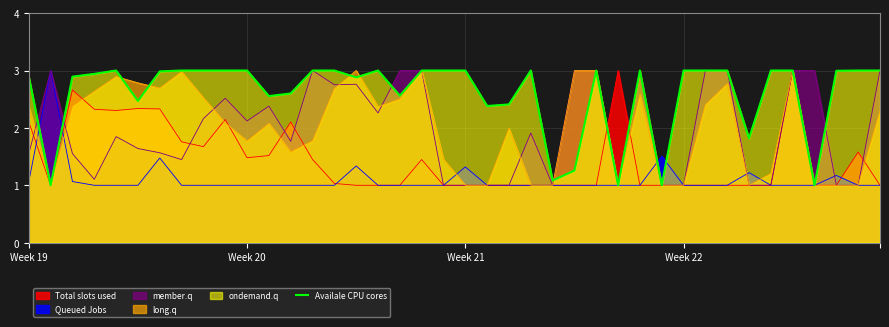

Approximately how many times larger is the value at Week 20 compared to Week 22?

1.0